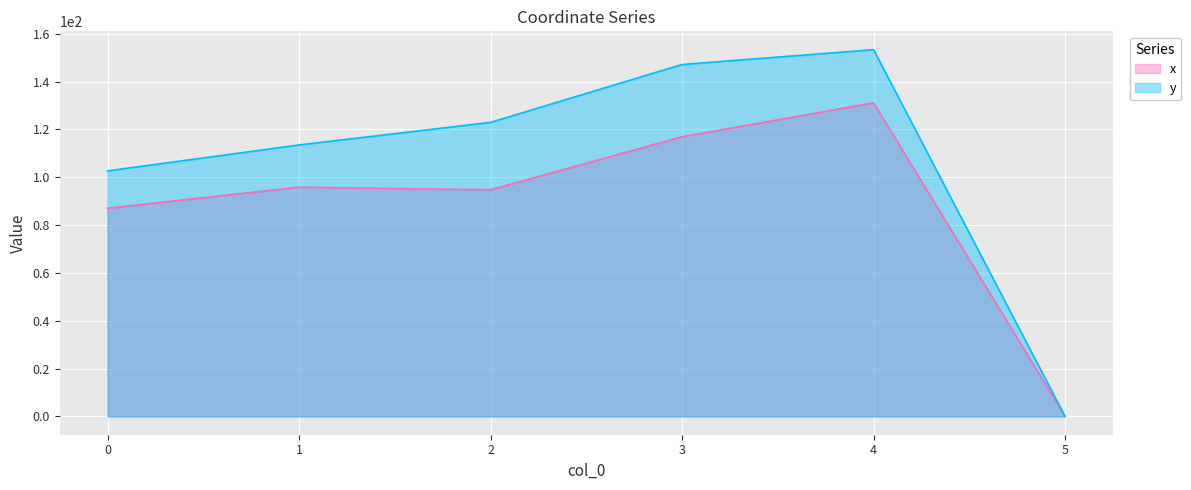

What is the value of the x point at the 5th from the left?

131.1